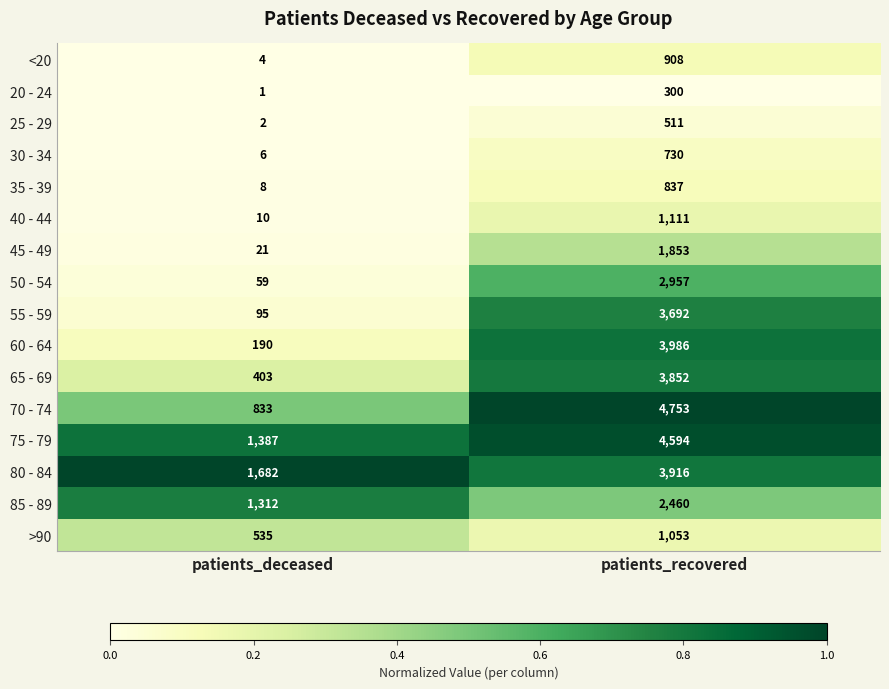

Which series changed the most between patients_deceased and patients_recovered?

70 - 74